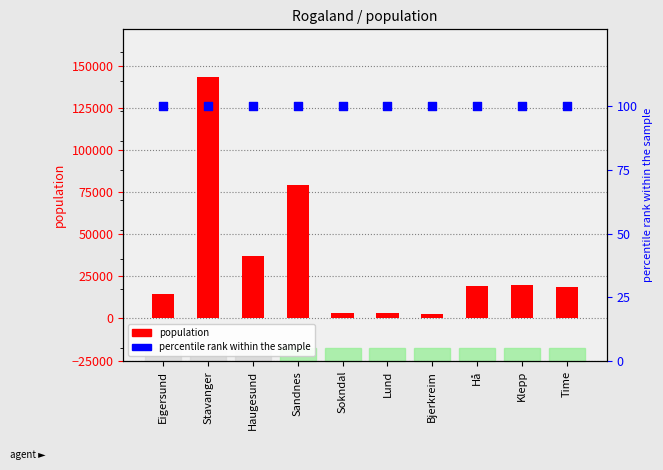

Which series has the largest total across all categories?

population